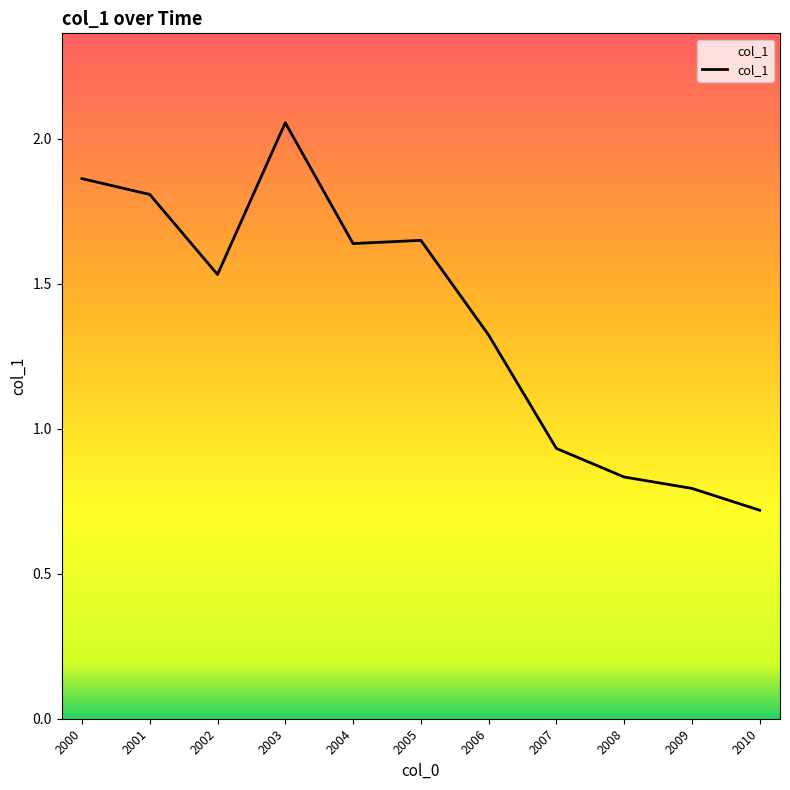

The value at 2007 is 1.4. True or false?

False